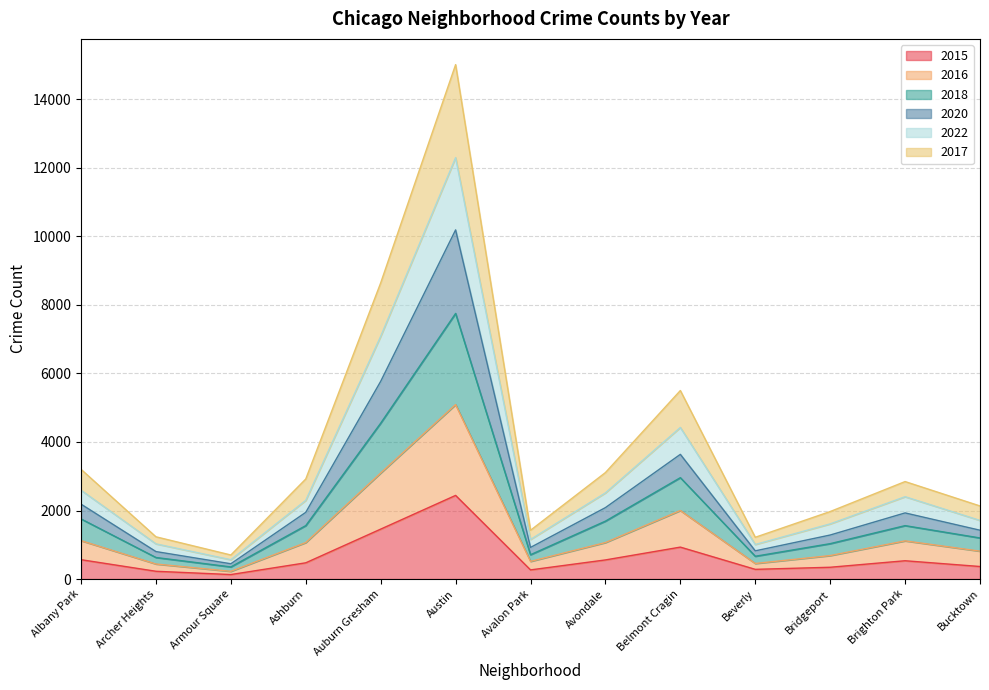

What are all the series names shown in the legend?

2015, 2016, 2018, 2020, 2022, 2017